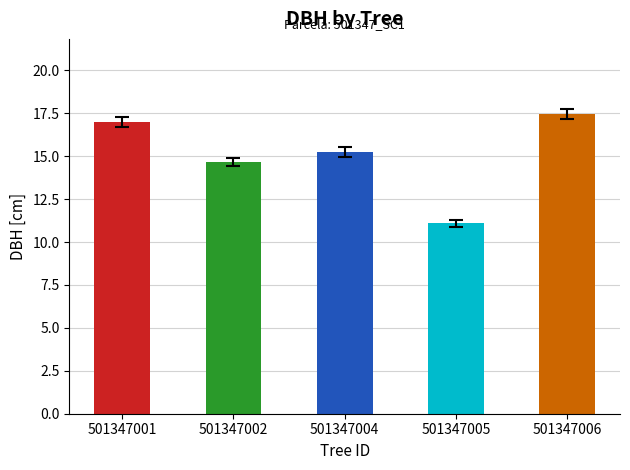

How many data points does each series have?

5